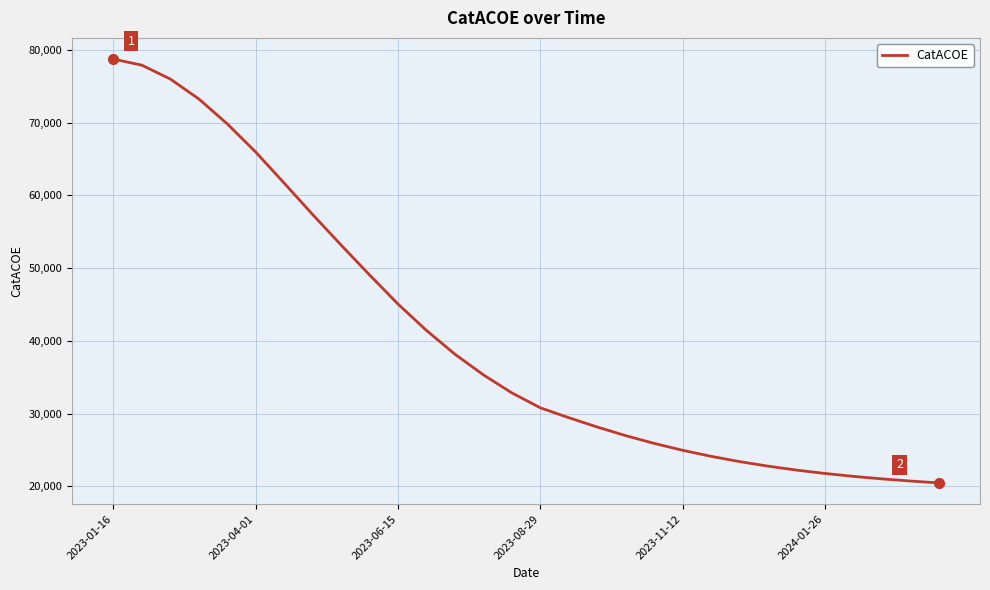

What is the difference between the maximum and minimum values?

58302.4